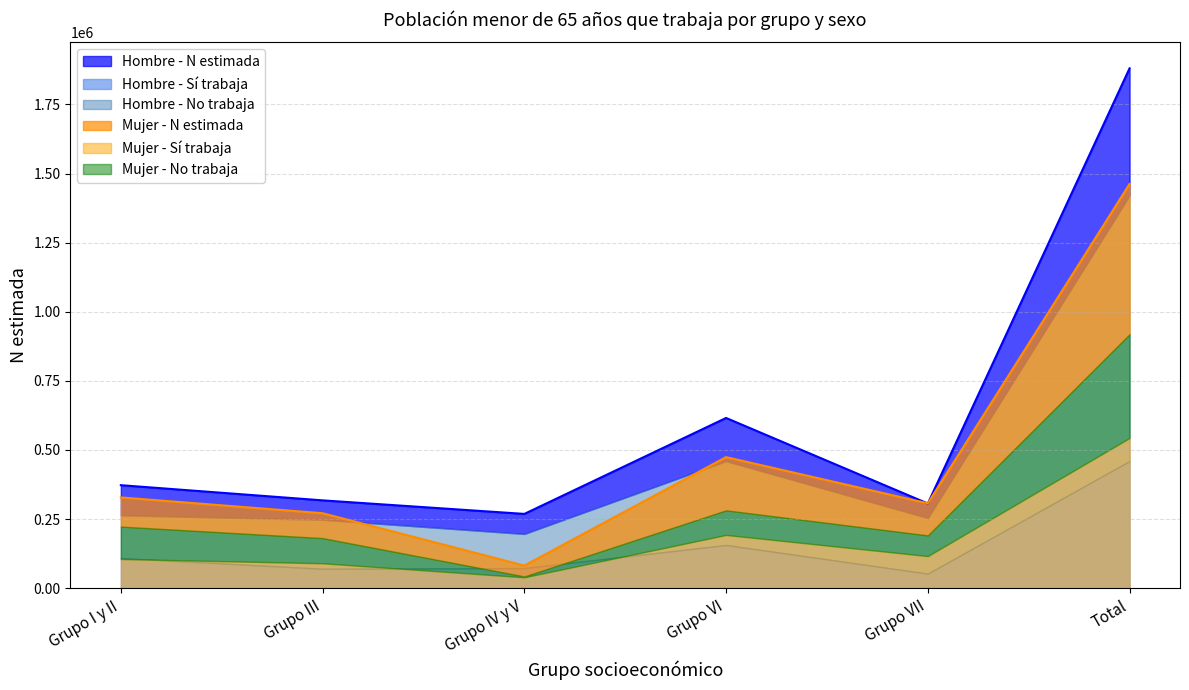

At how many categories does at least one series exceed 1063567?

1